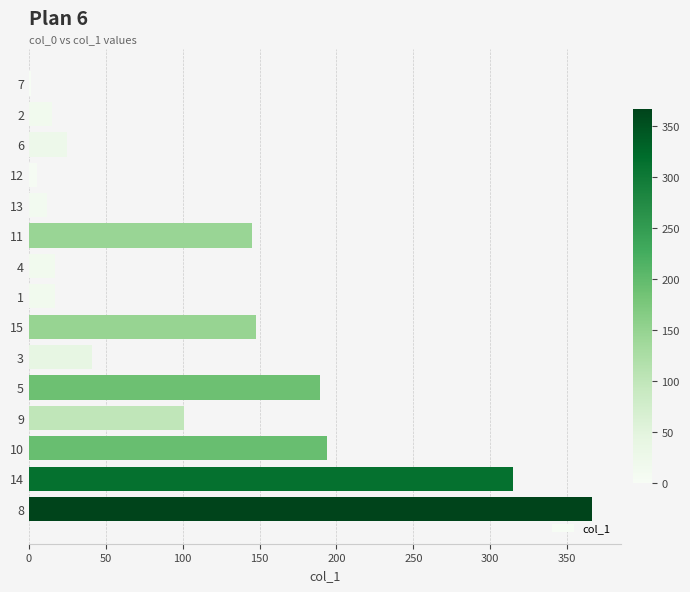

What is the value of the 15th bar from the top?

366.4